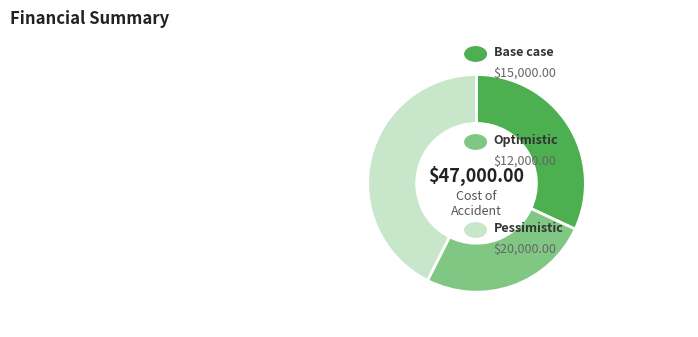

How many slices are in this pie chart?

3